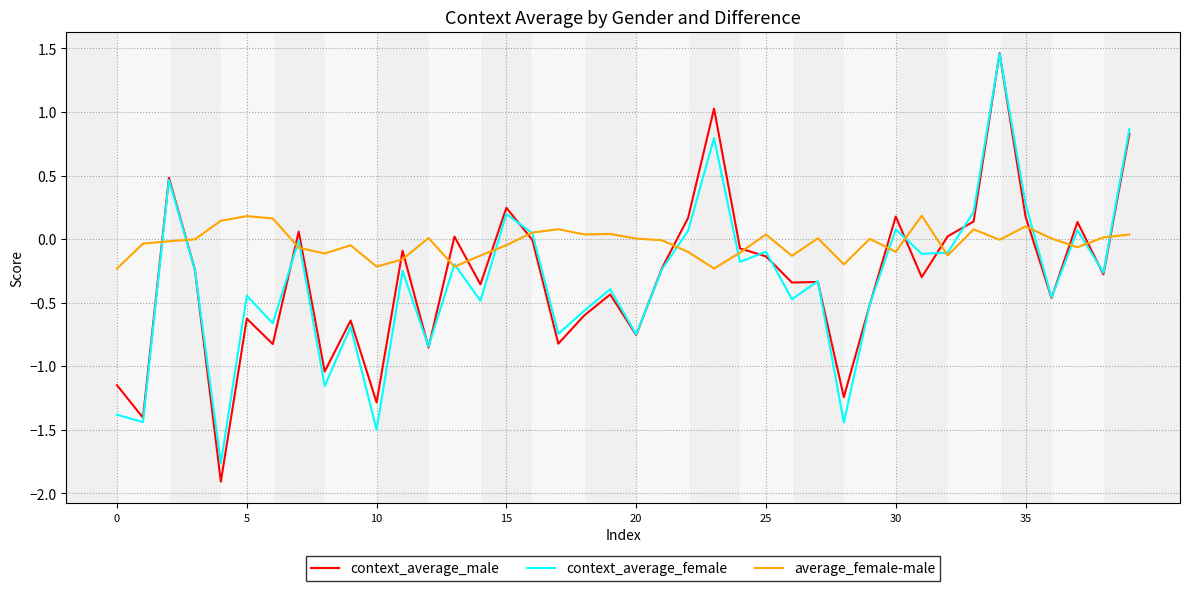

What is the smallest value displayed?

-1.9